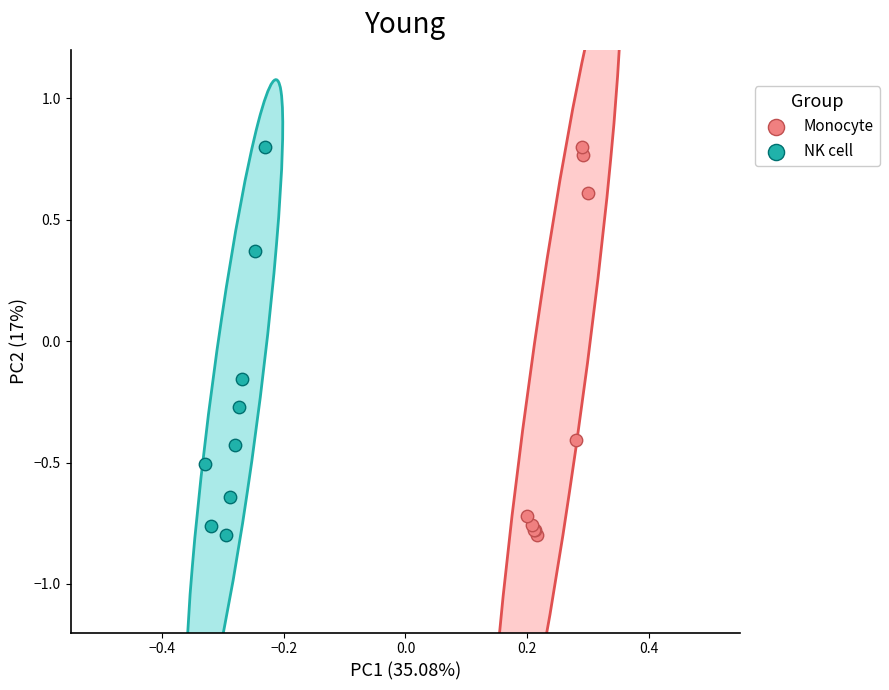

What are all the series names shown in the legend?

Monocyte, NK cell